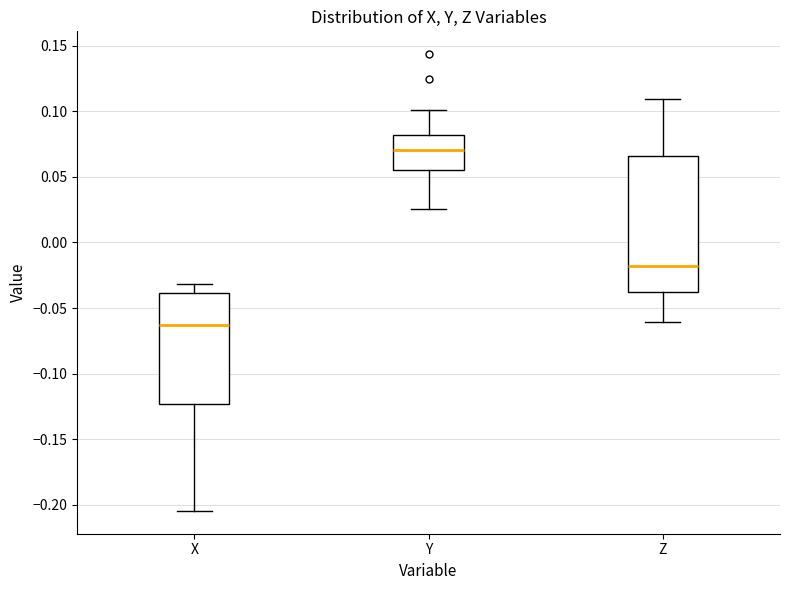

Reading left to right, transcribe this box plot: for each box, give where its median line is, the range the box spans, and where its two whiskers end, as read against the y-axis. The values are not printed on the chart, so give them approximately, as read against the axis.

X: median -0.065, box -0.125 to -0.040, whiskers -0.205 to -0.030
Y: median 0.070, box 0.055 to 0.080, whiskers 0.025 to 0.100
Z: median -0.020, box -0.040 to 0.065, whiskers -0.060 to 0.110